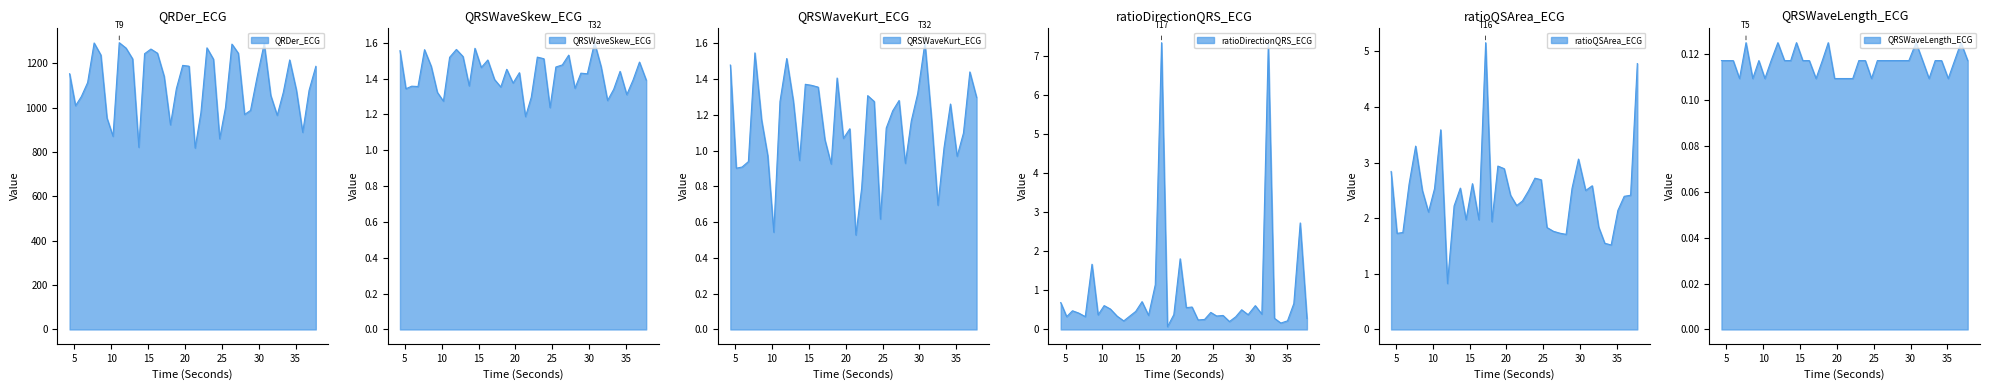

What is the maximum value shown in the chart?

1293.1